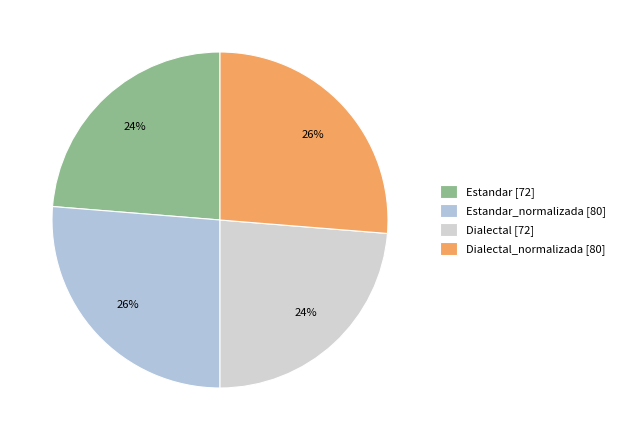

Count the number of slices in the pie.

4